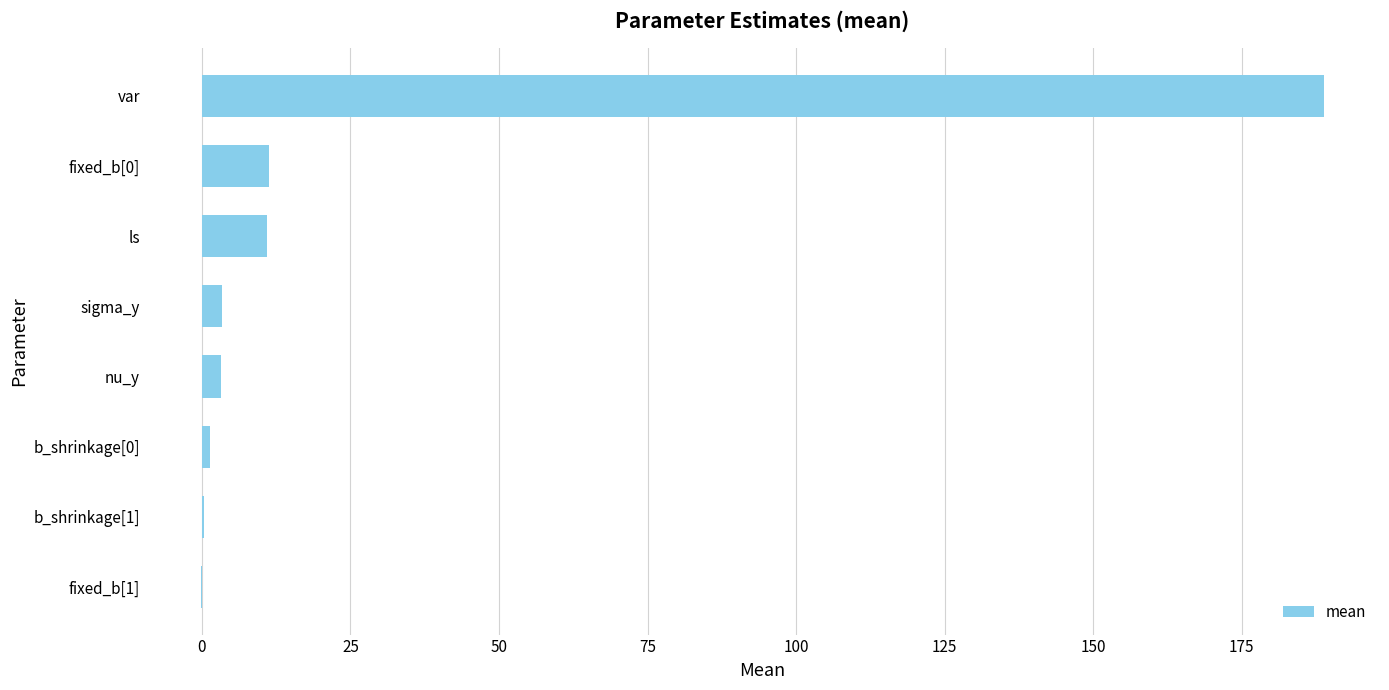

What is the sum of all values?

219.2